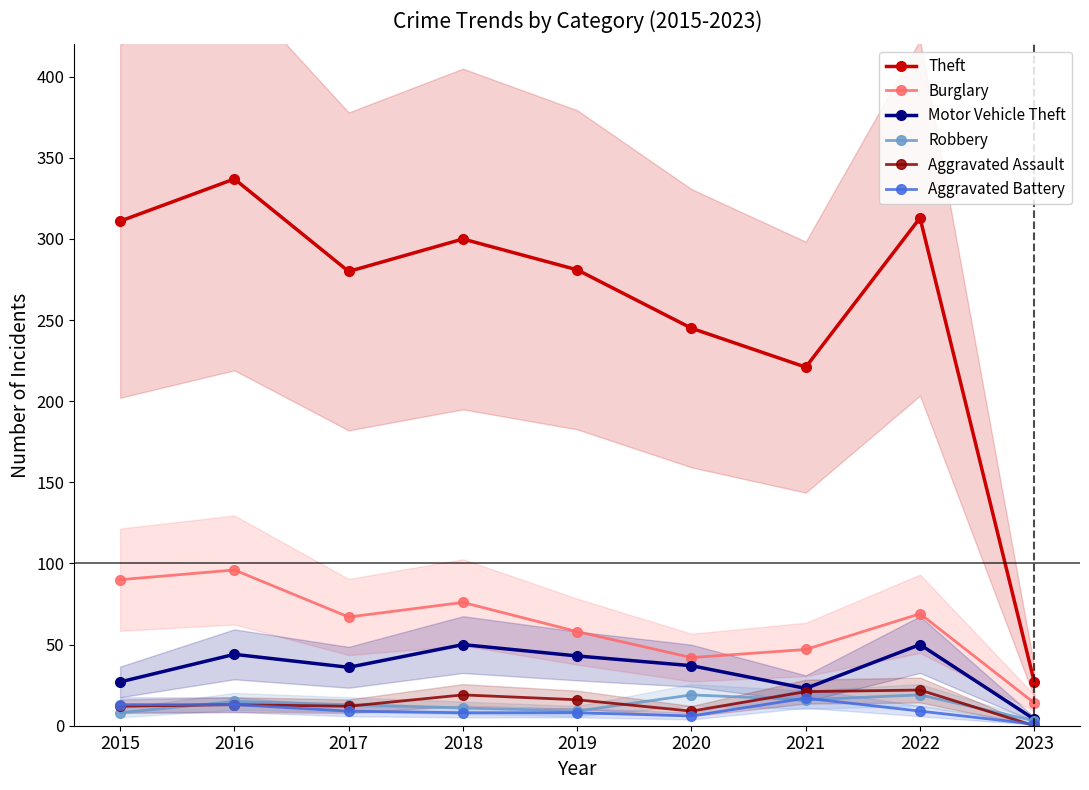

At which category does Motor Vehicle Theft reach its first local peak?

2016